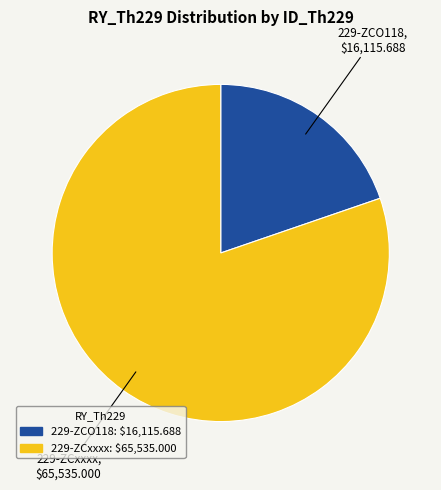

Which has a higher value, 229-ZCO118 or 229-ZCxxxx?

229-ZCxxxx